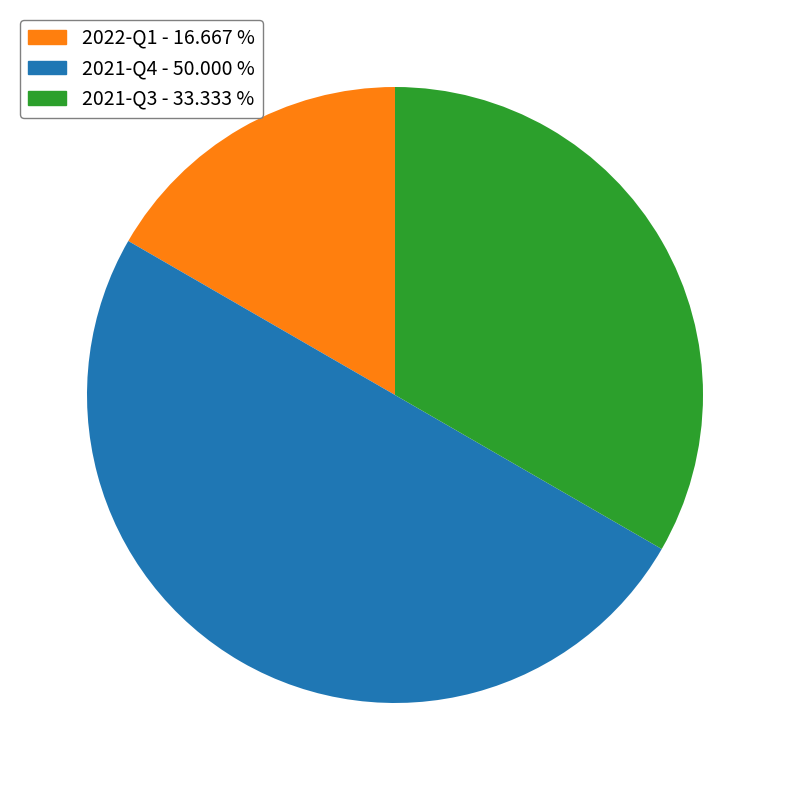

How many segments does this pie chart have?

3